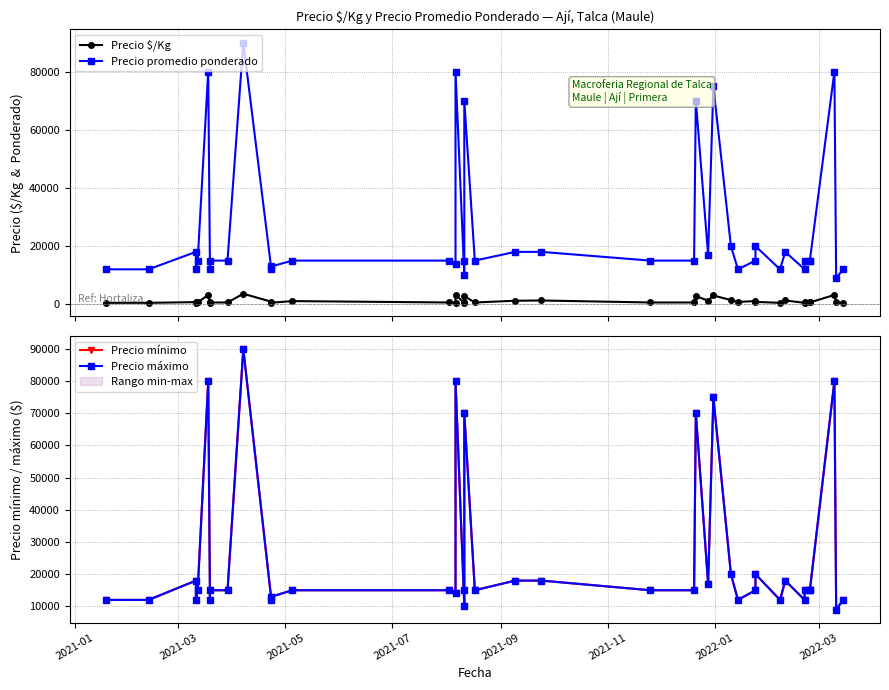

In Precio promedio ponderado, how many points are lower than both neighbors (excluding endpoints)?

11